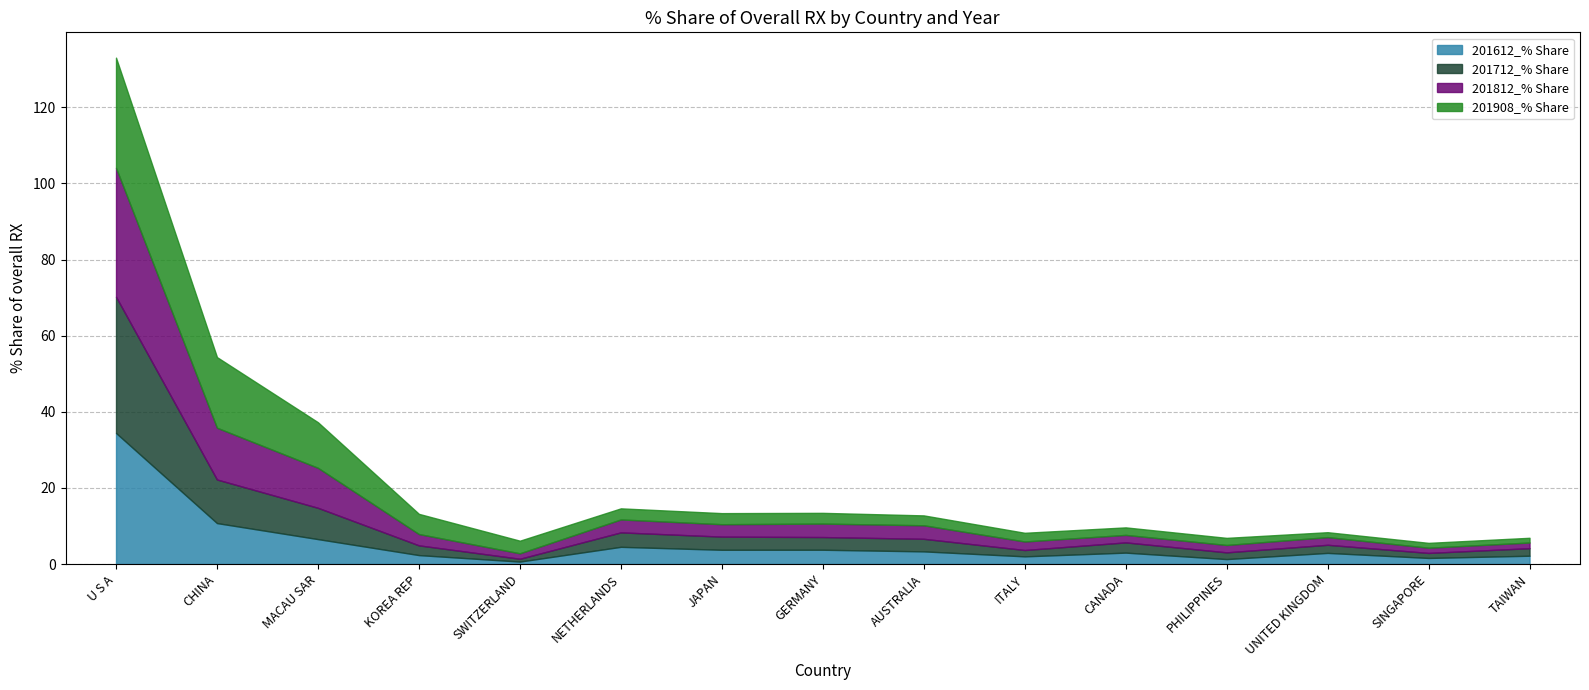

At which label does 201612_% Share reach its minimum?

SWITZERLAND